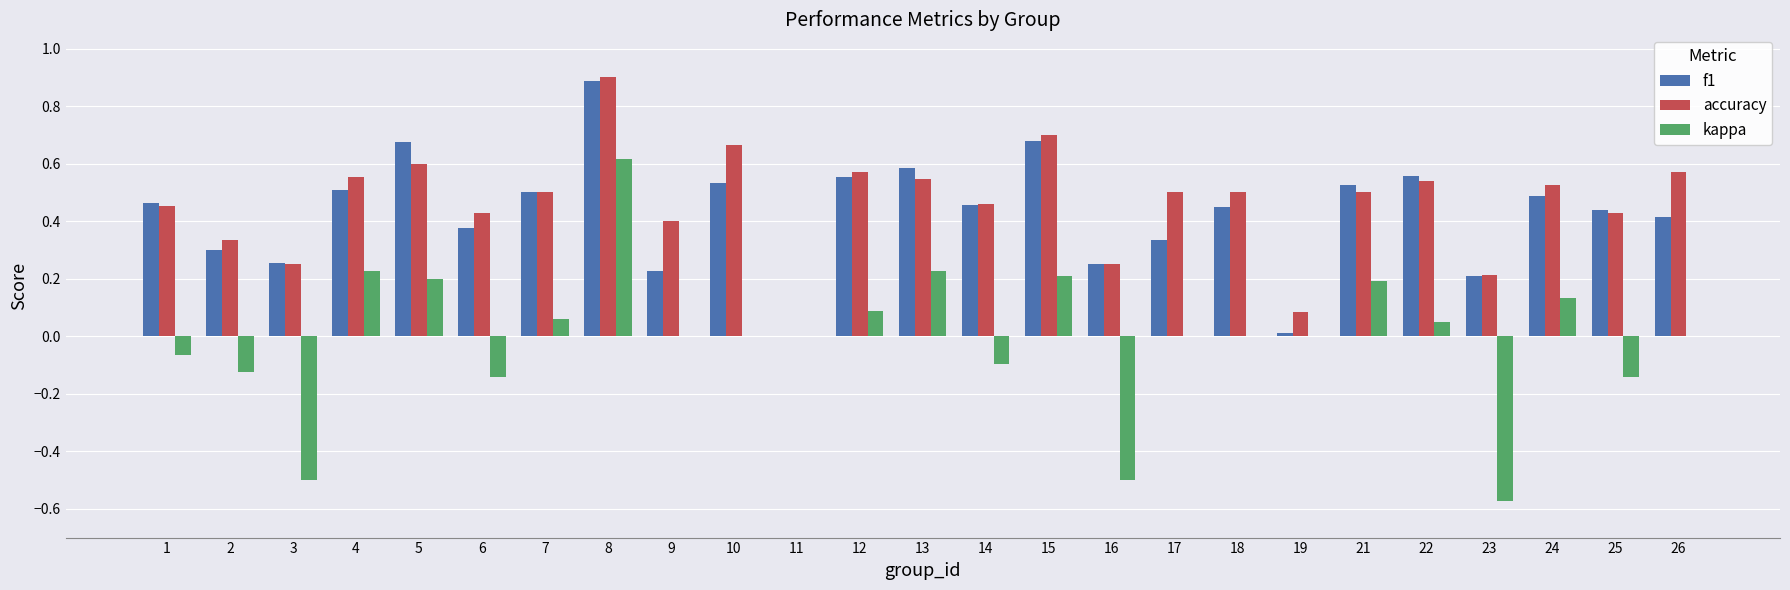

What is the sum of all f1 values?

10.7